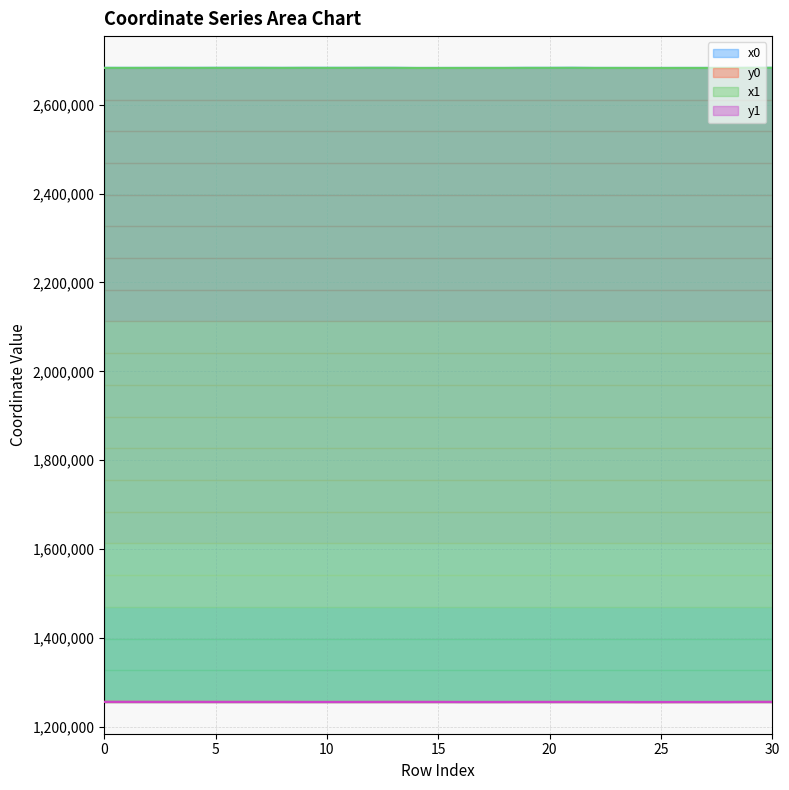

Which category has the lowest value in the x1 series?

14